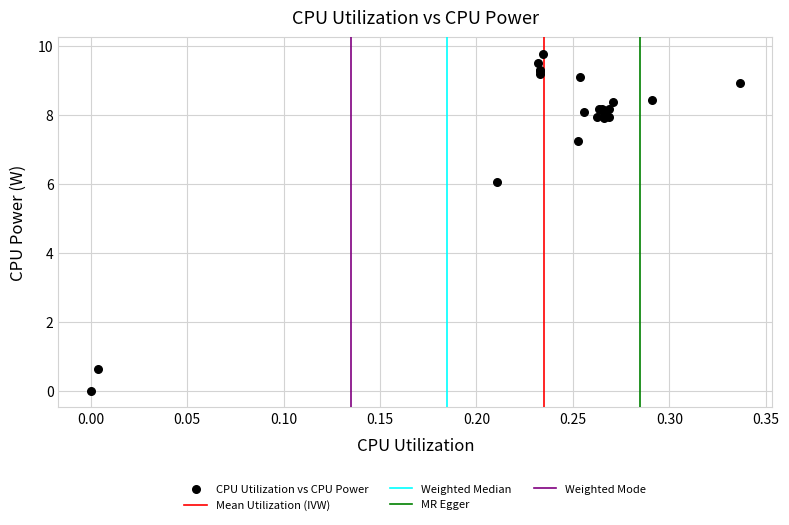

What Y value in the scatter plot is closest to 4?

6.0